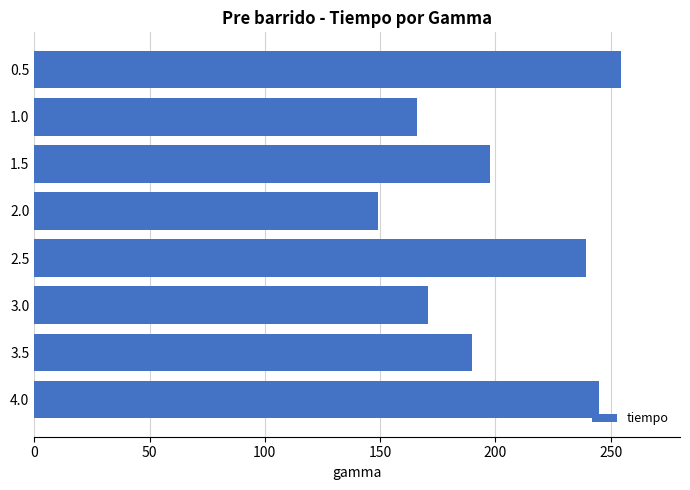

What is the maximum value shown in the chart?

254.6